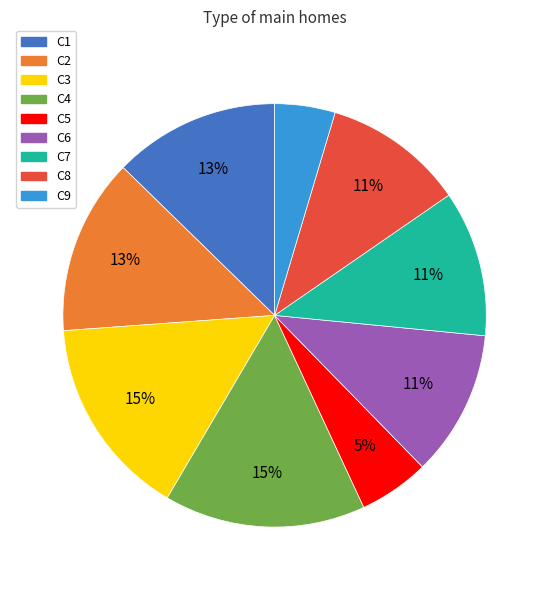

To the nearest percent, what percentage of the pie is C2?

13%